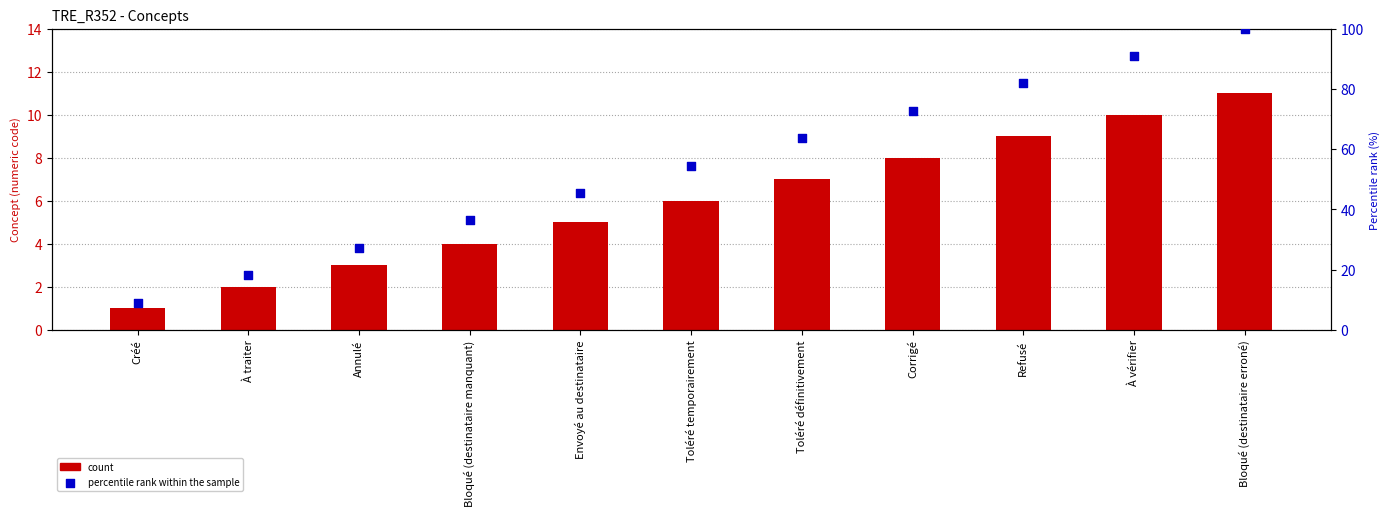

What are all the series names shown in the legend?

count, percentile rank within the sample